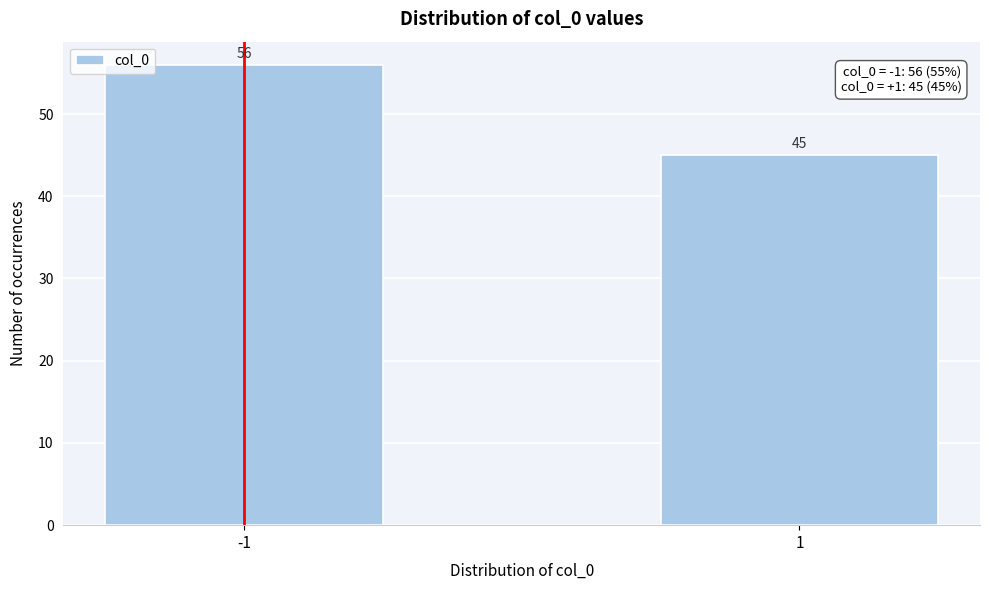

Reading left to right, extract all data points from this chart.

-1=56	1=45